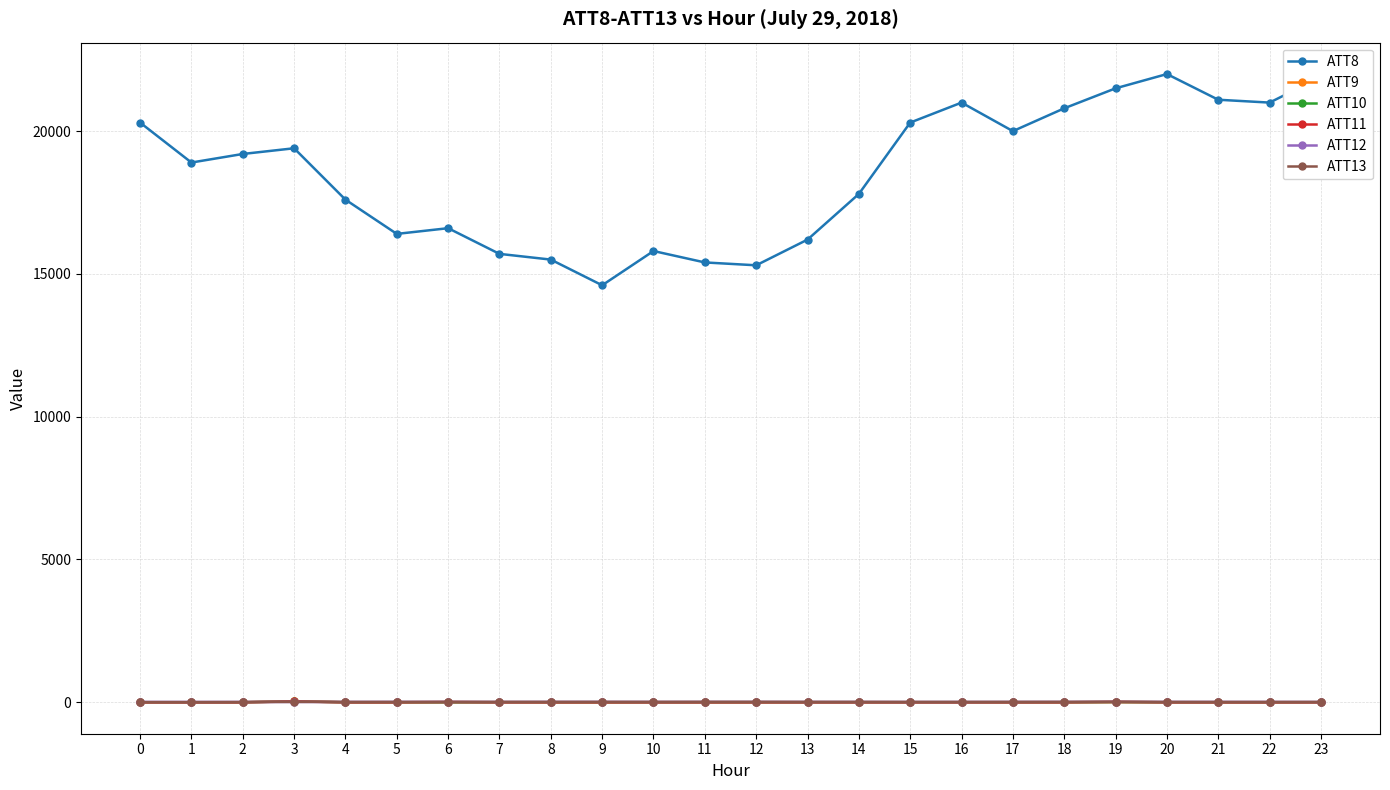

Which series has the largest total across all categories?

ATT8